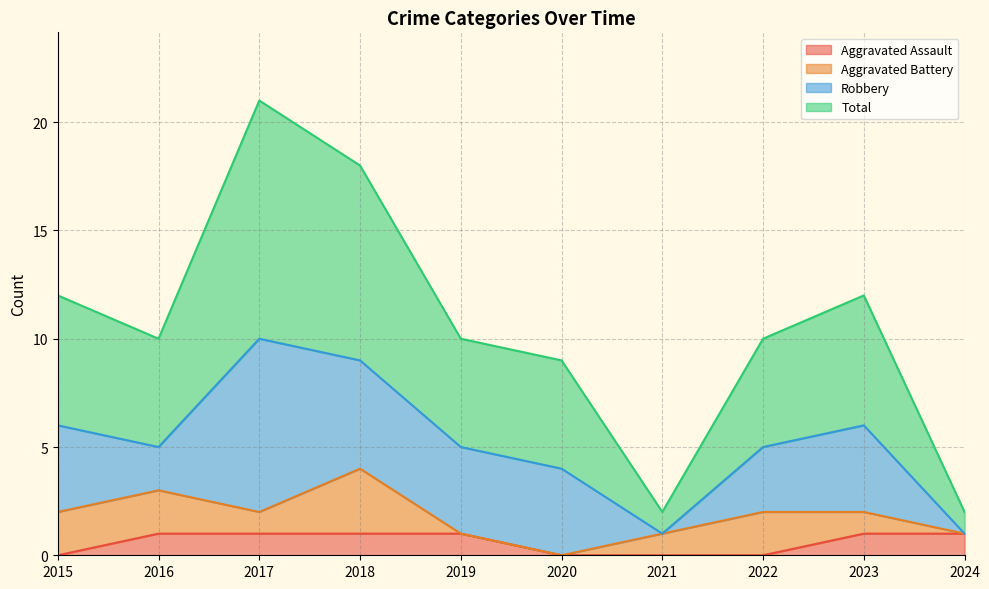

Which series has the largest range (max minus min)?

Total